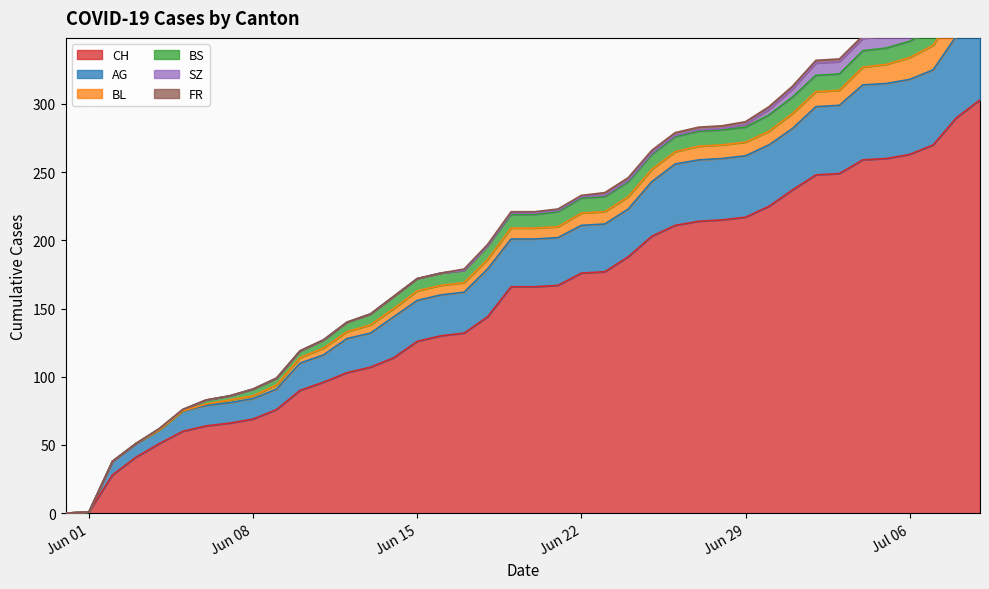

List the series in order of their peak value, highest first.

CH, AG, BL, SZ, BS, FR